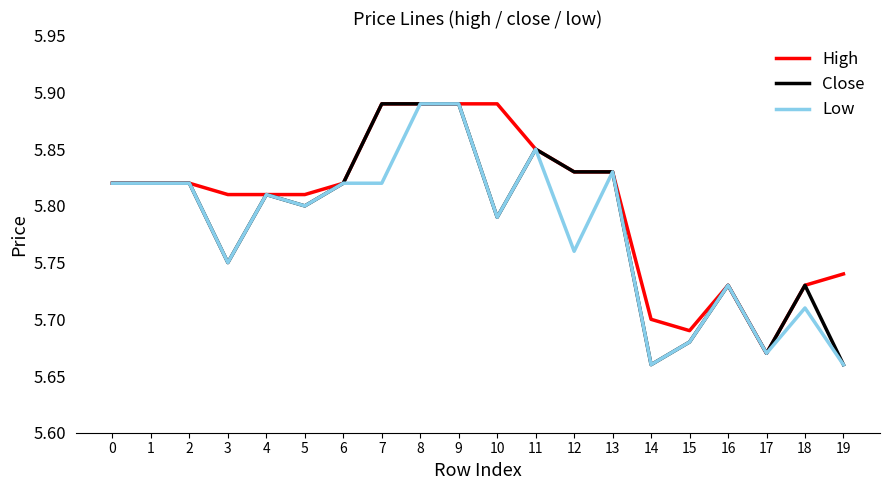

What is the total value across all series at 19?

17.1